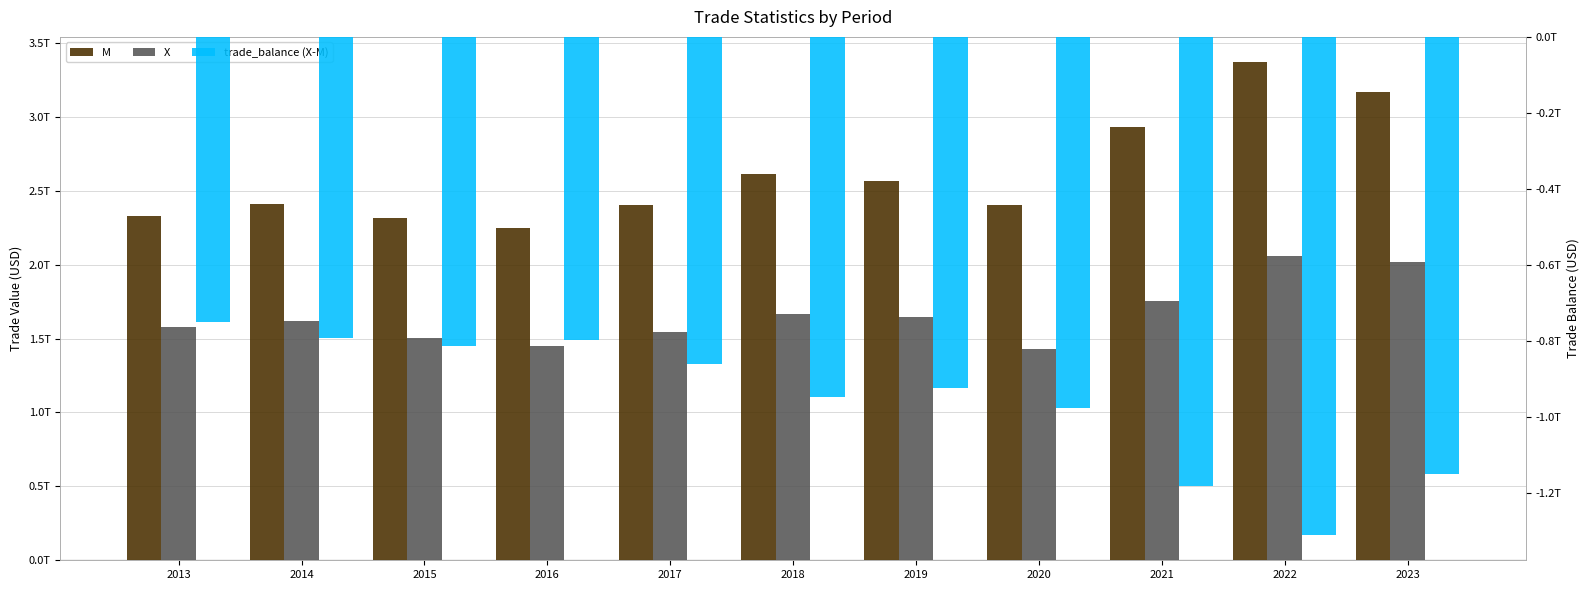

The value of trade_balance (X-M) at 2019 is -508637675110. True or false?

False